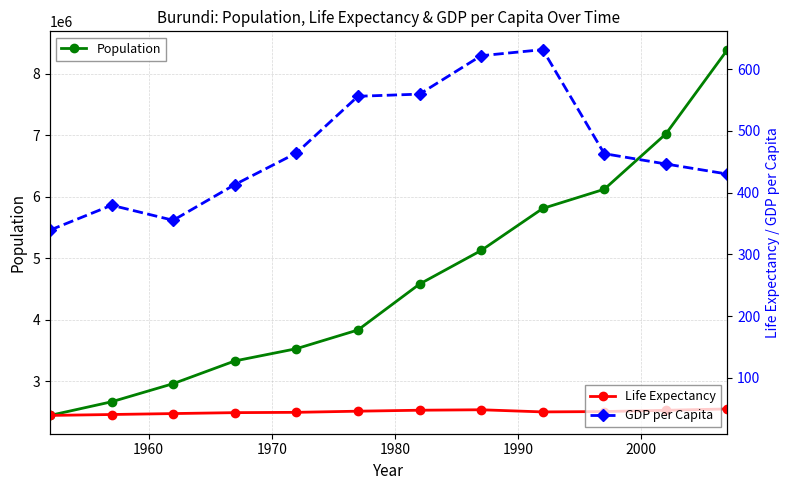

True or false: Life Expectancy and GDP per Capita cross at least once.

False